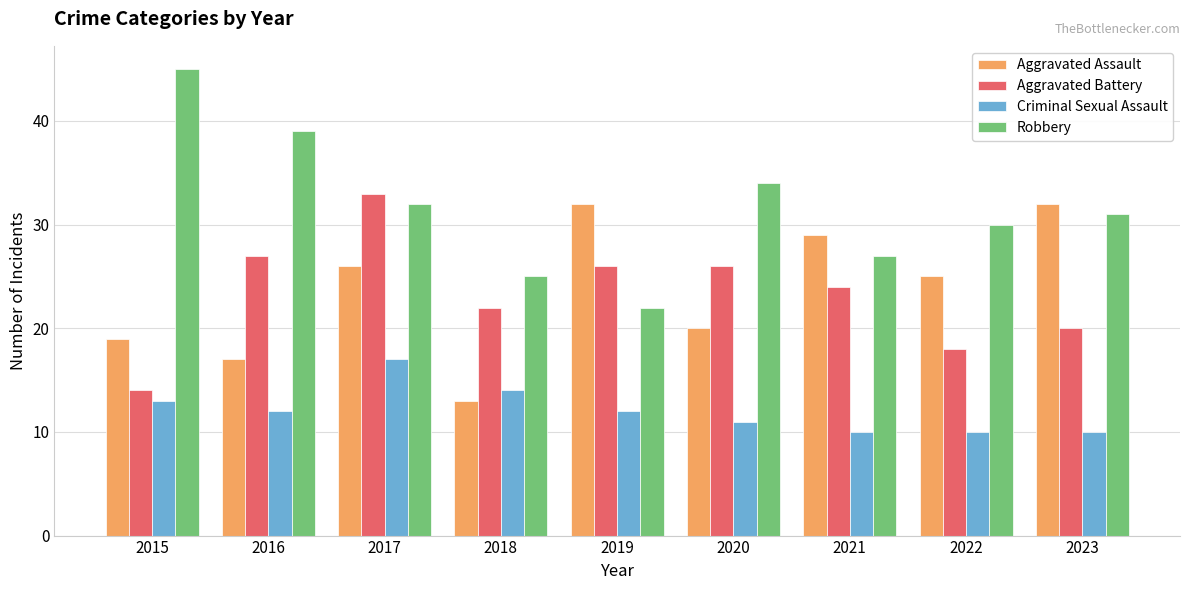

Which series has the widest spread of values?

Robbery